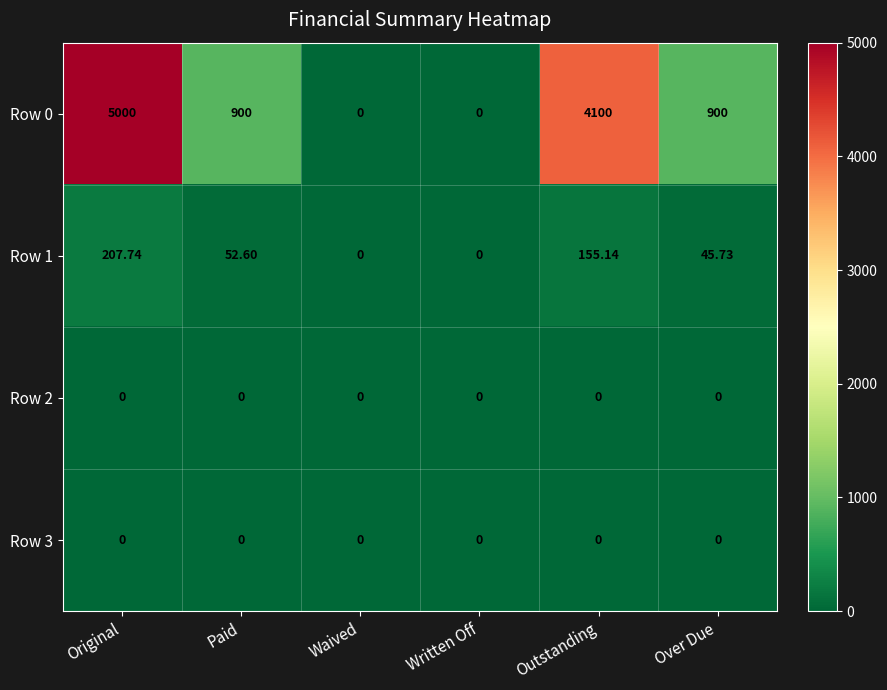

Where is Row 1 nearest to the value 103?

Paid